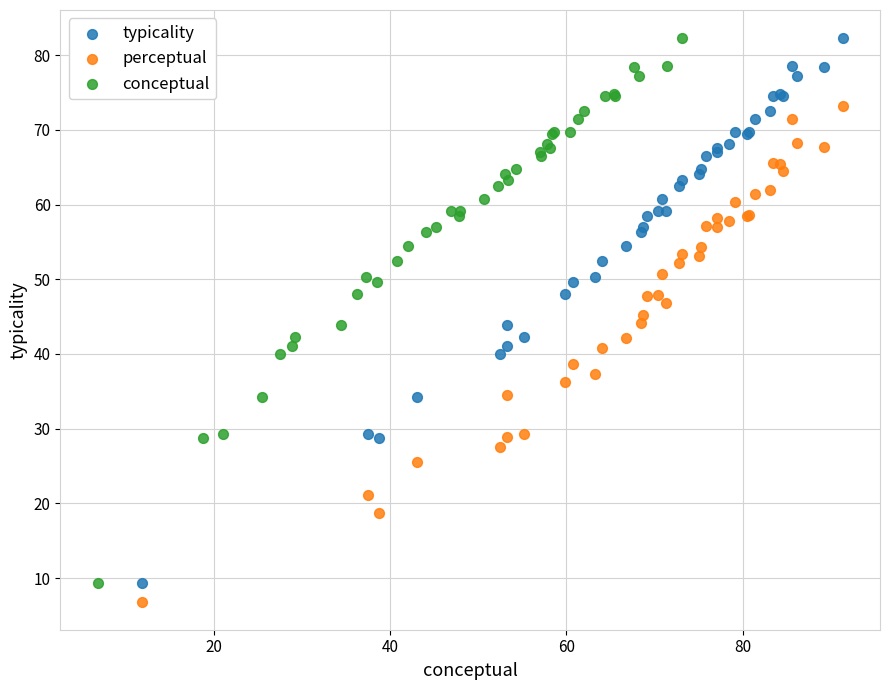

What are all the series names shown in the legend?

typicality, perceptual, conceptual